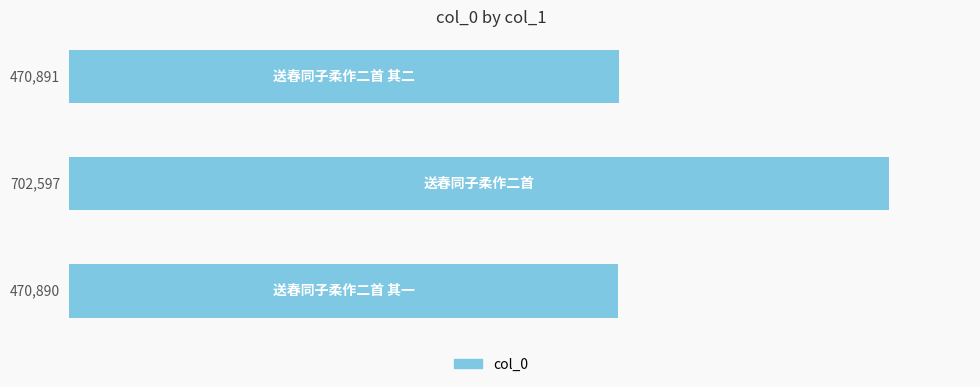

What is the average value?

548126